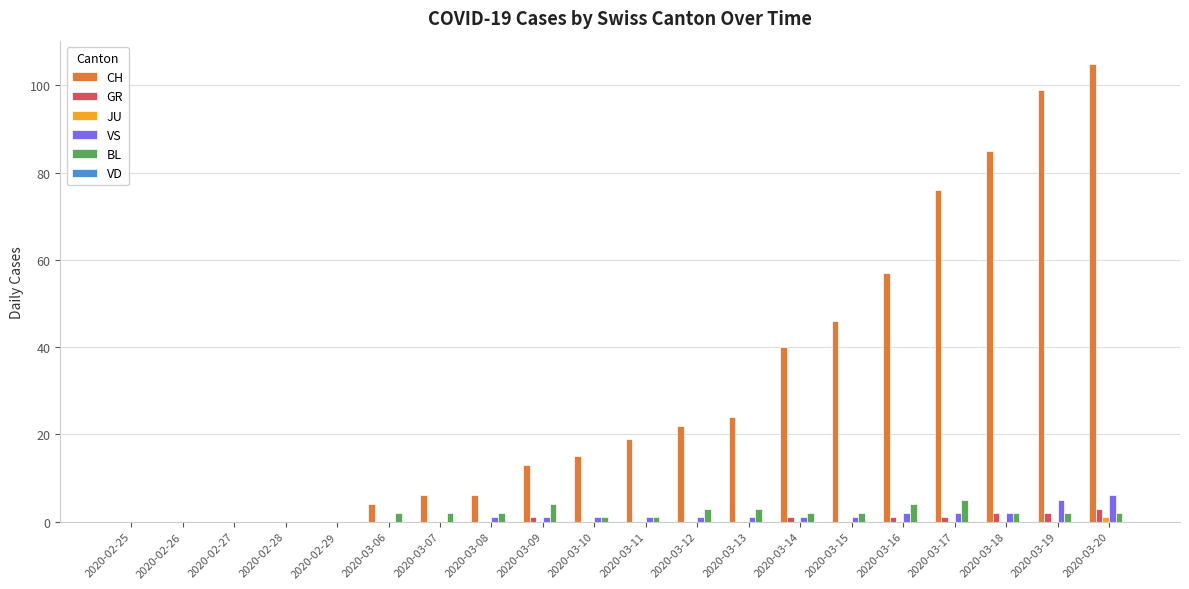

Between 2020-03-10 and 2020-03-16, which series saw the biggest shift?

CH